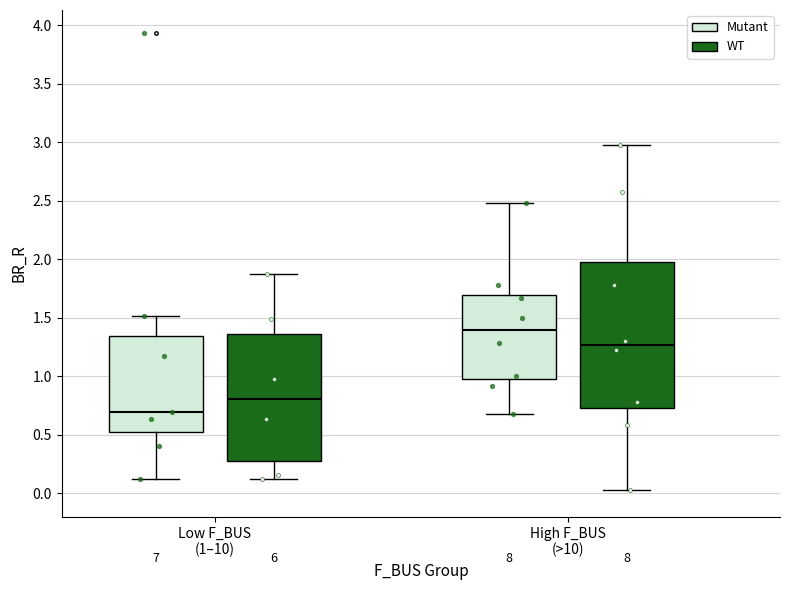

Where is the lower edge of the box for Low F_BUS (1–10) (WT) on the y-axis? The values are not printed on the chart, so give them approximately, as read against the axis.

0.30